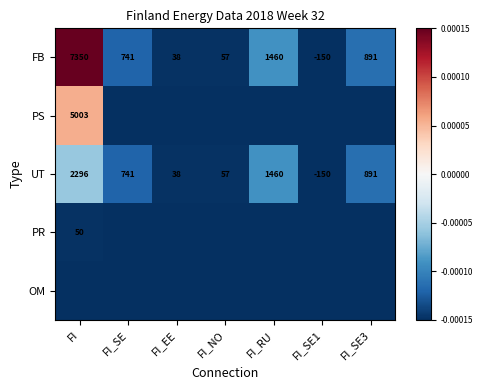

Where does the UT series first go above 741?

FI